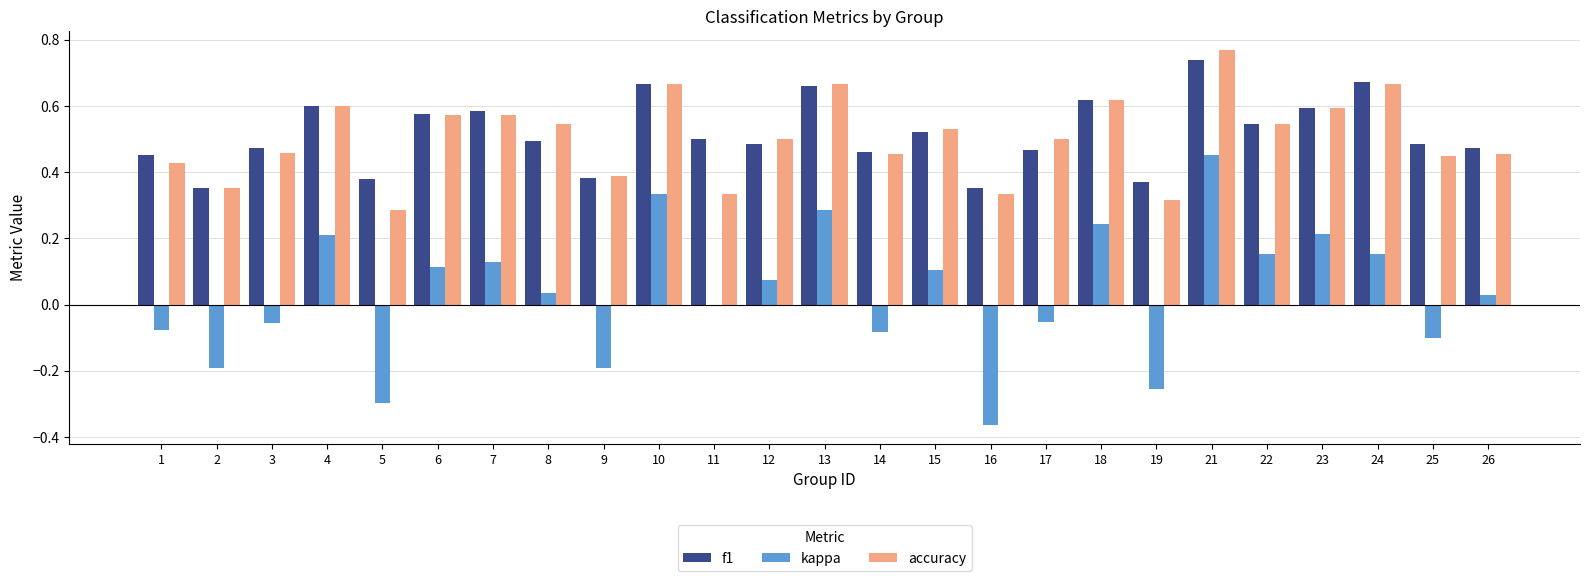

Between 14 and 22, which series saw the biggest shift?

kappa